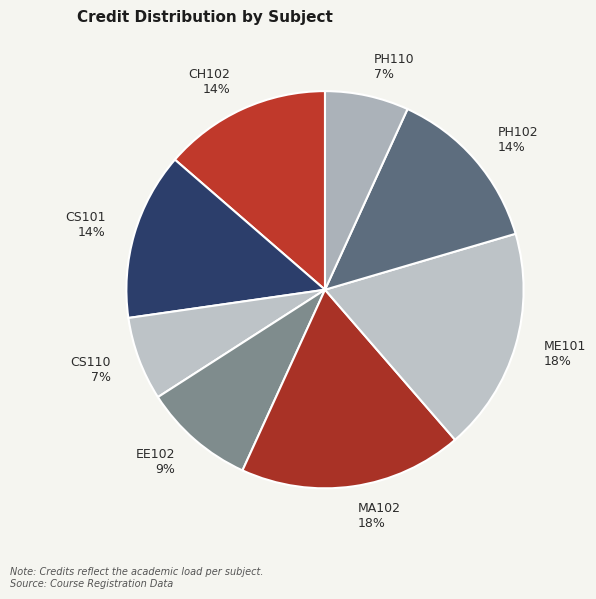

To the nearest percent, what portion does PH110 7% represent?

7%